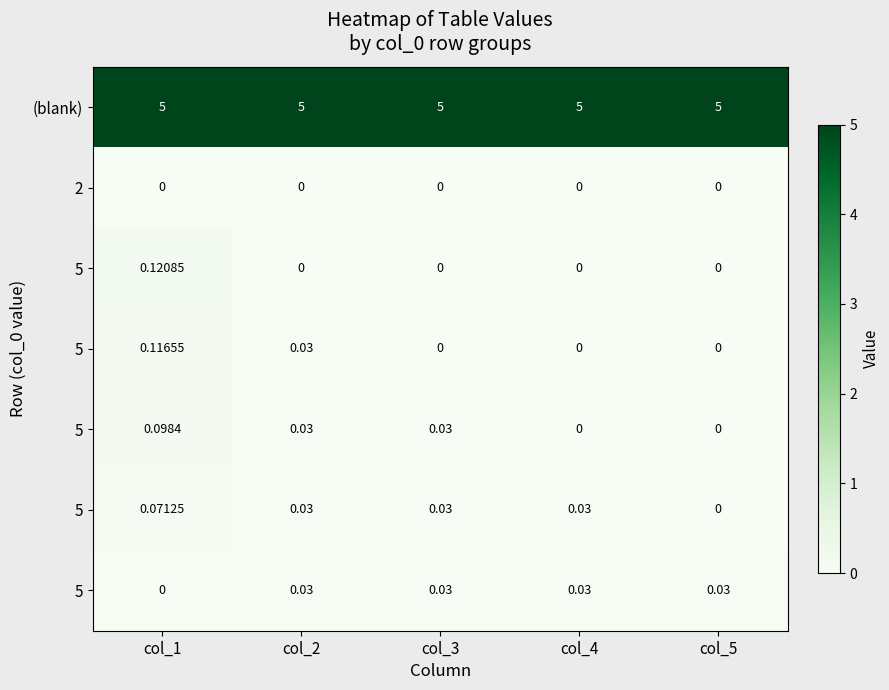

Which label corresponds to the smallest value in the chart?

col_1